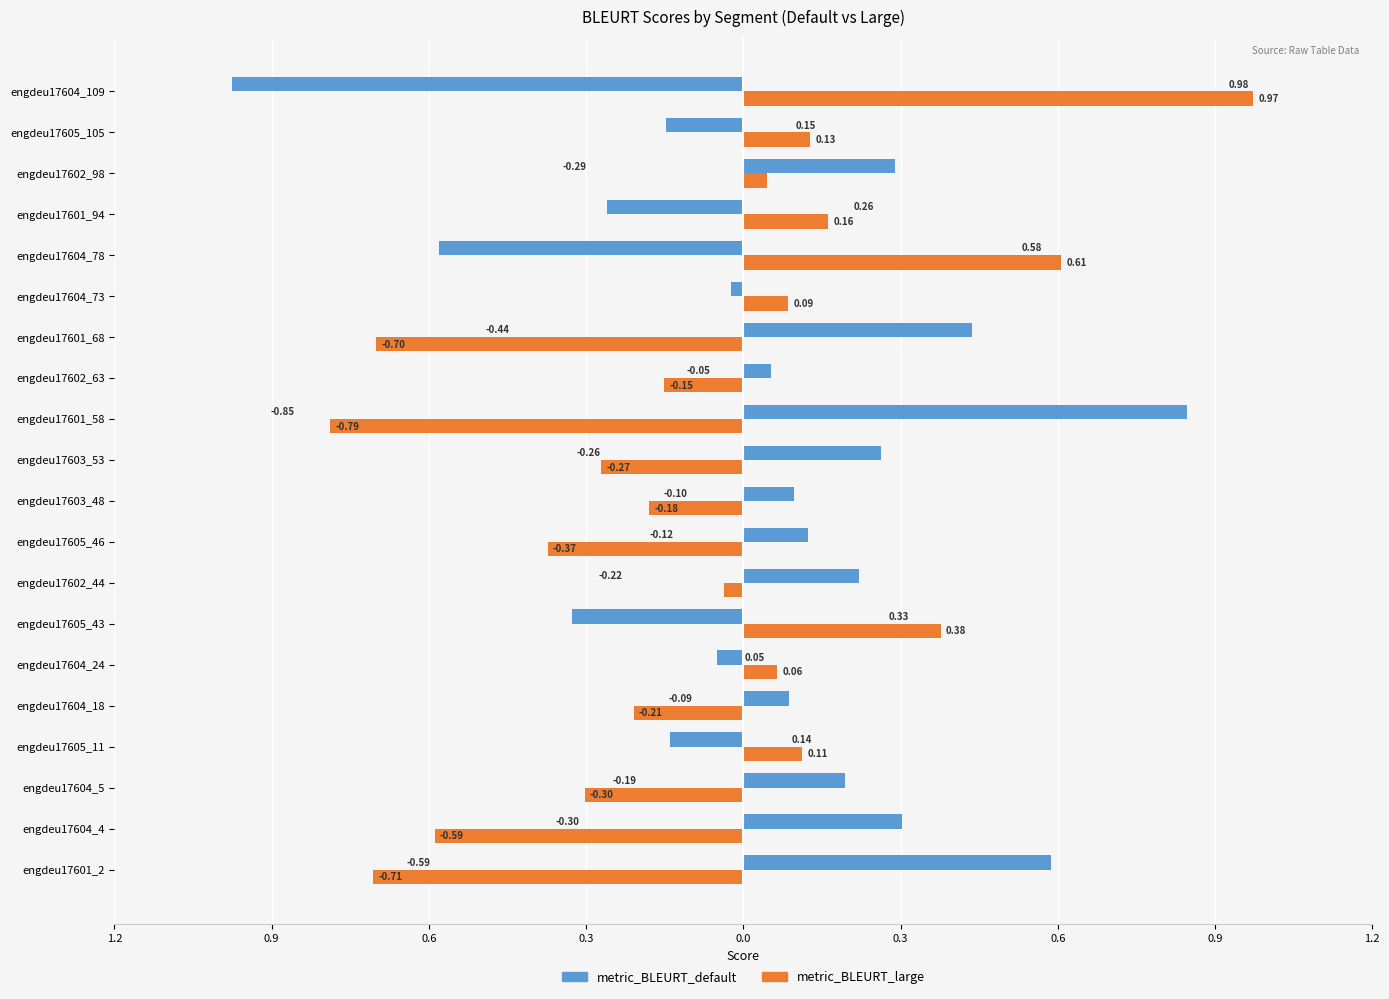

What are all the series names shown in the legend?

metric_BLEURT_default, metric_BLEURT_large